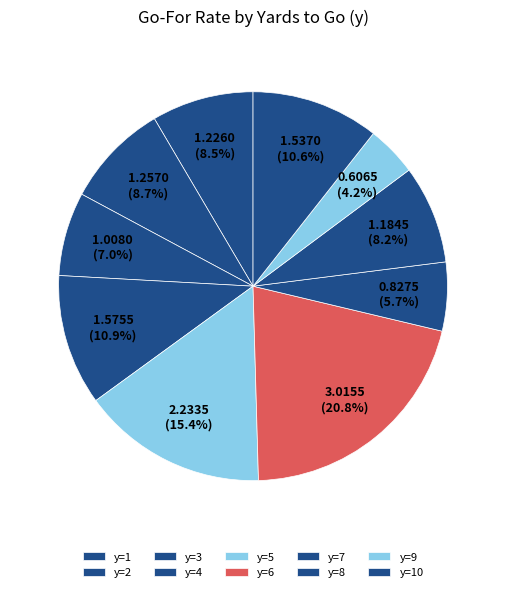

How many slices are in this pie chart?

10